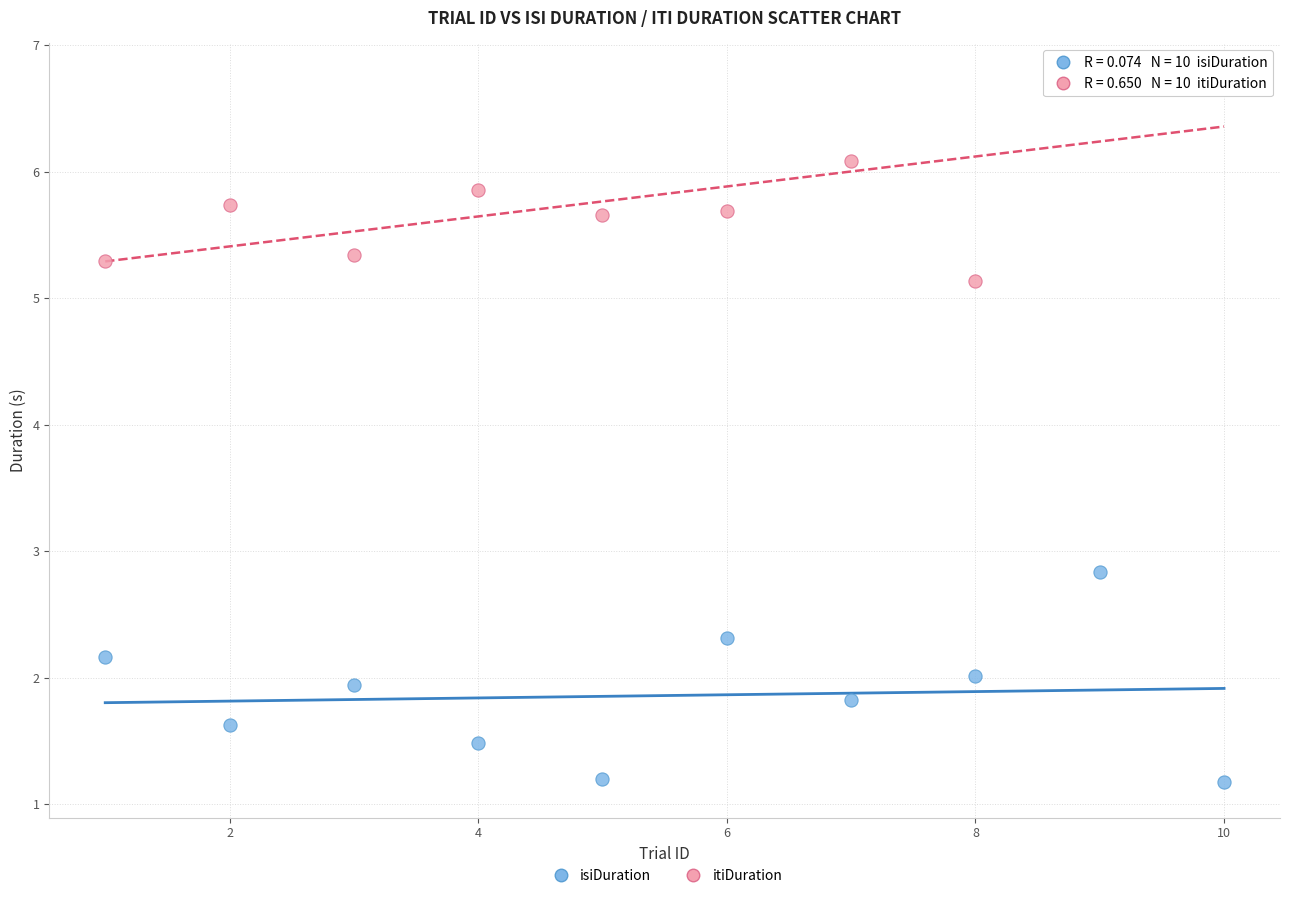

Across all series, what Y value is closest to 3?

2.8